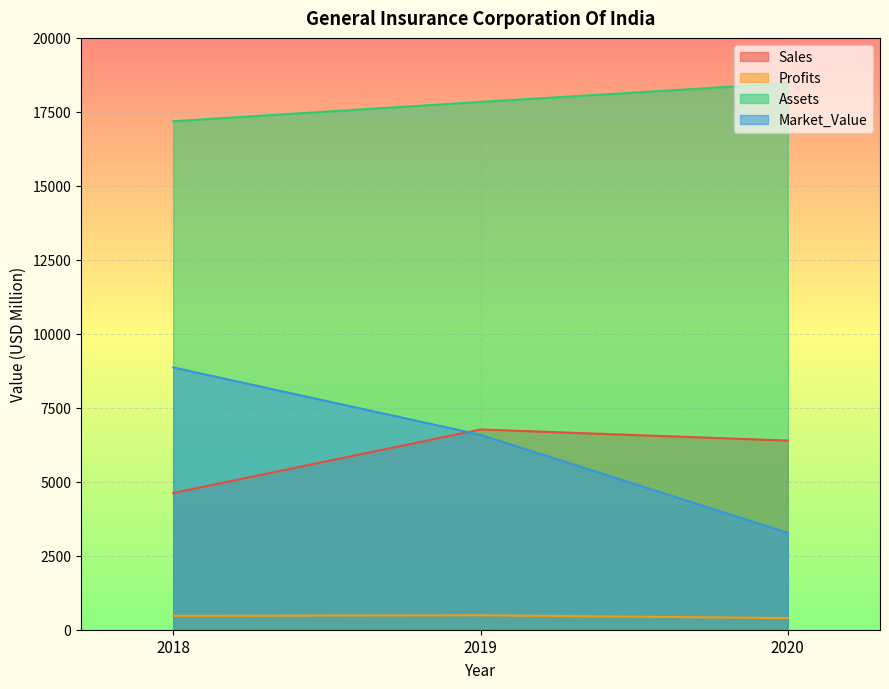

List the labels in order of Profits value, largest first.

2019, 2018, 2020